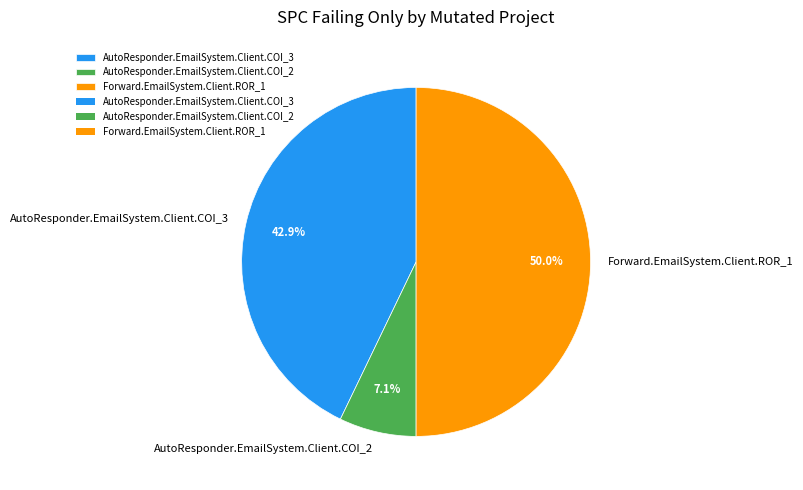

To the nearest percent, what is the combined percentage of AutoResponder.EmailSystem.Client.COI_2 and Forward.EmailSystem.Client.ROR_1?

57%